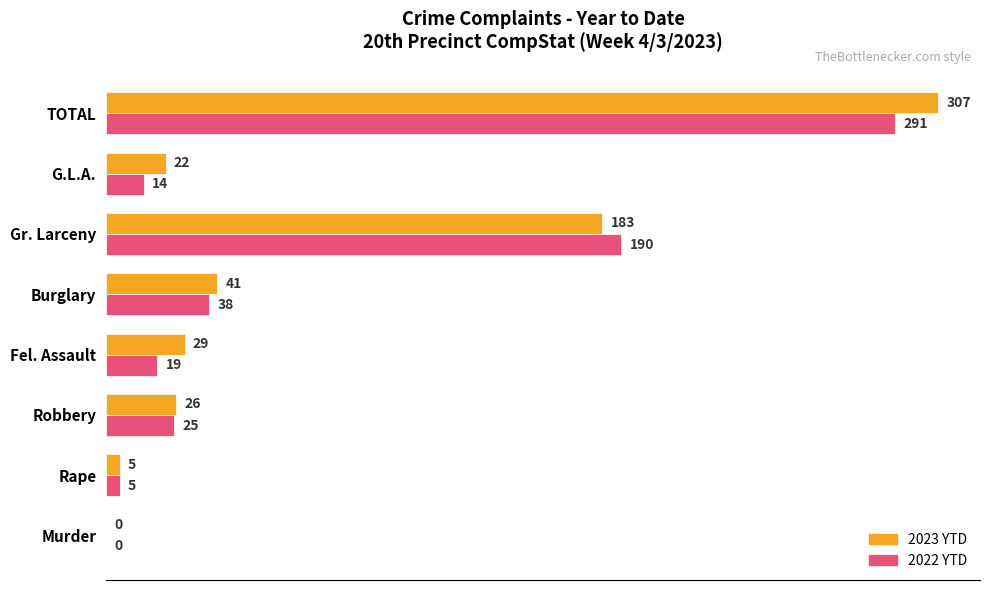

How many positive values does the 2022 YTD series have?

7